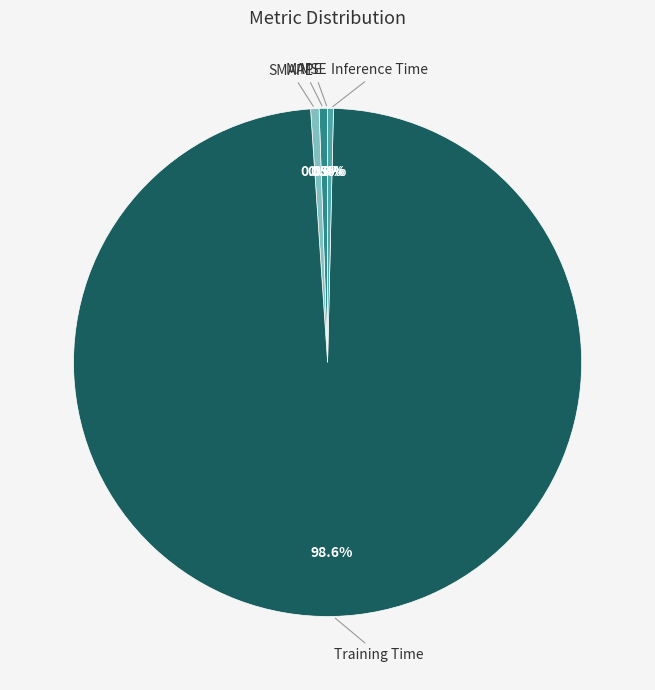

Does any single category account for the majority?

Yes